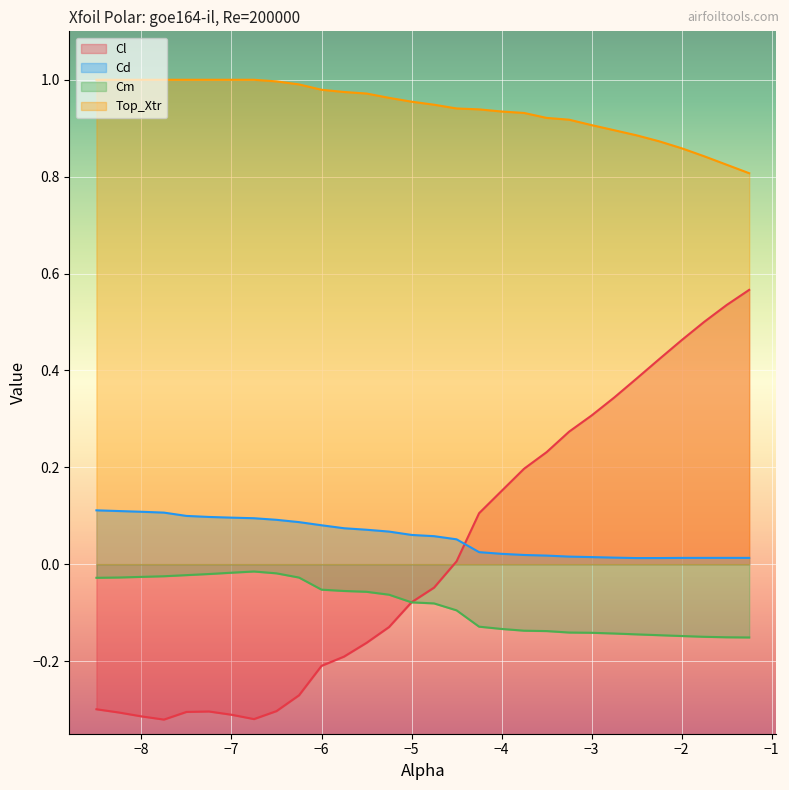

At which category does Cl reach its first local valley?

-7.75